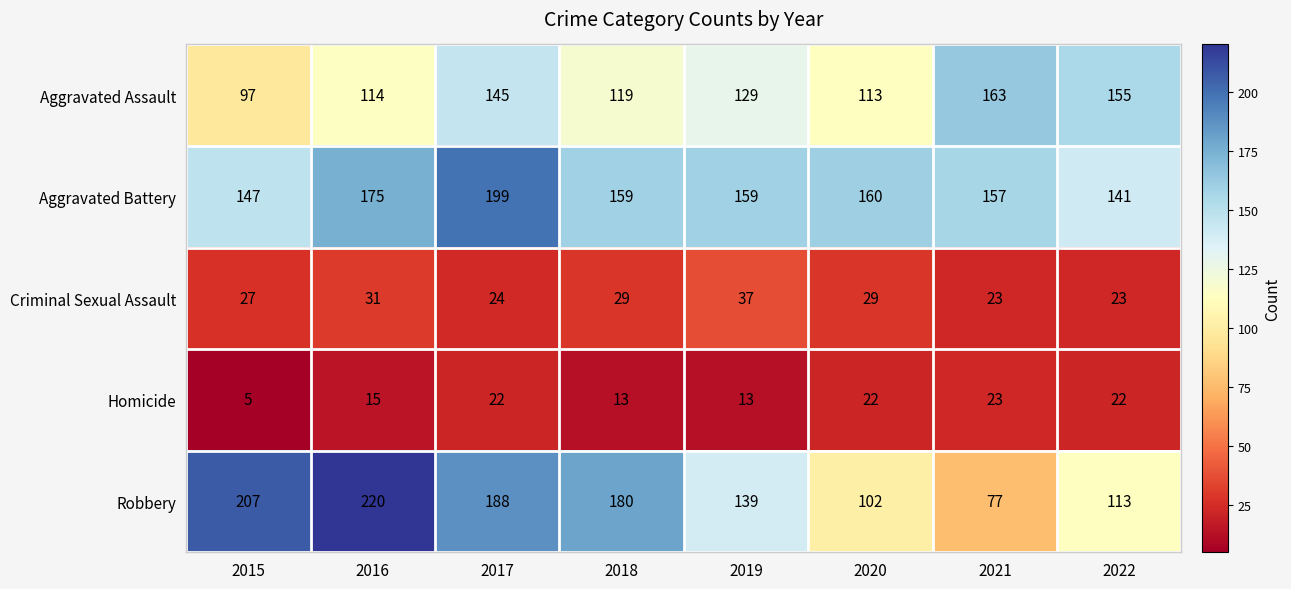

What is the approximate value of Aggravated Battery at 2016, to the nearest 5?

175